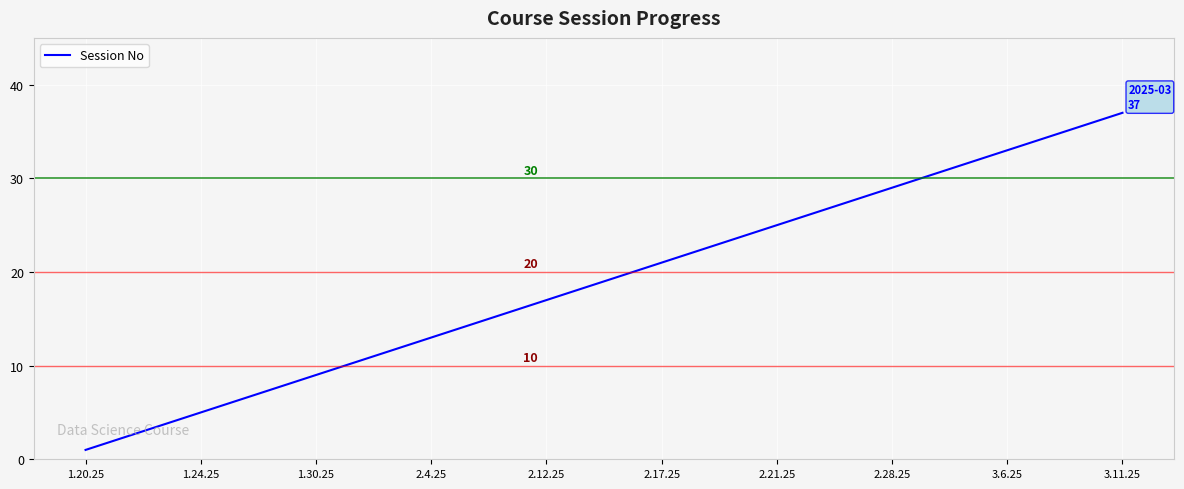

What is the average value?

19